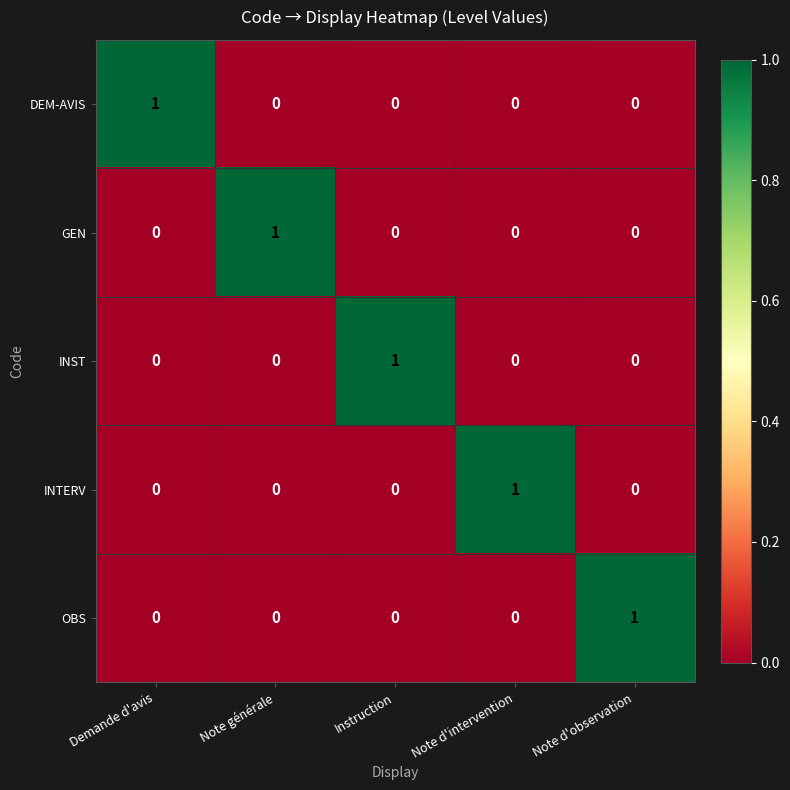

Is it true that DEM-AVIS equals -1 at Note d'intervention?

False